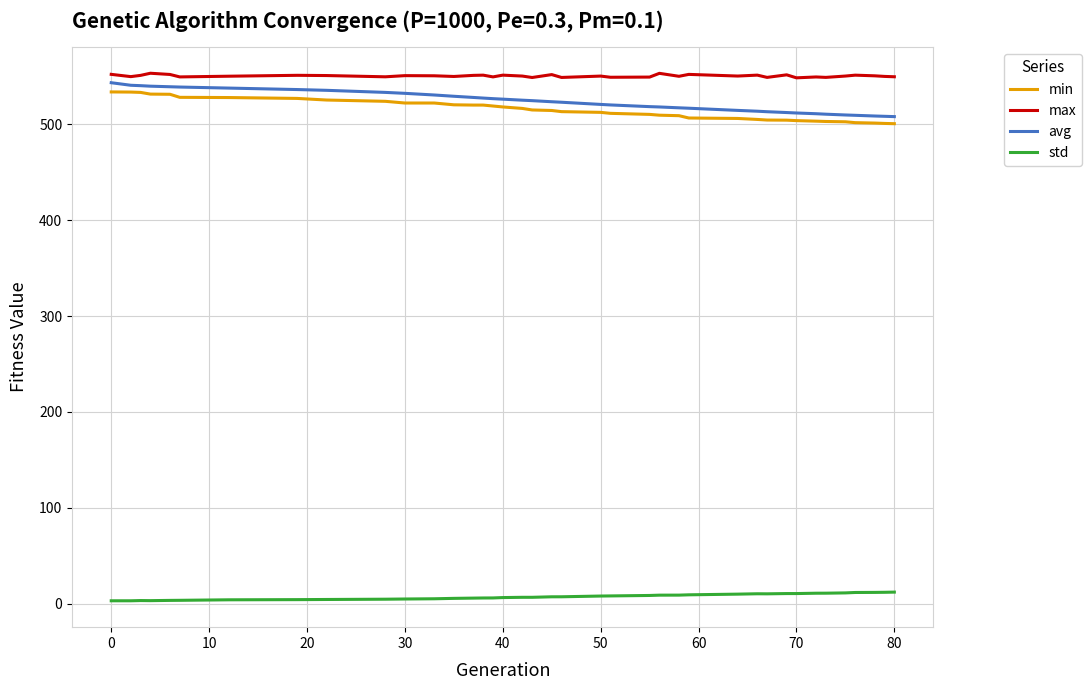

True or false: max and min intersect in this chart.

False